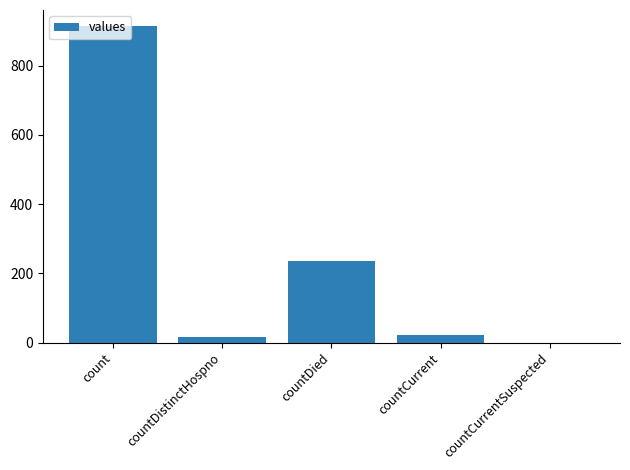

Are the bars horizontal?

No